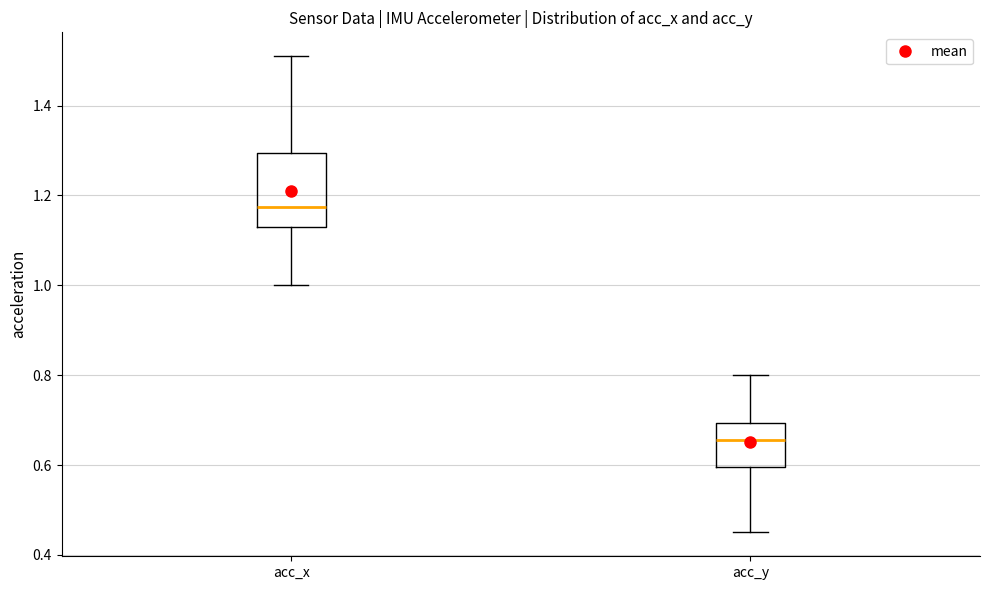

Reading left to right, transcribe this box plot: for each box, give where its median line is, the range the box spans, and where its two whiskers end, as read against the y-axis. The values are not printed on the chart, so give them approximately, as read against the axis.

acc_x: median 1.18, box 1.14 to 1.30, whiskers 1.00 to 1.52
acc_y: median 0.66, box 0.60 to 0.70, whiskers 0.46 to 0.80